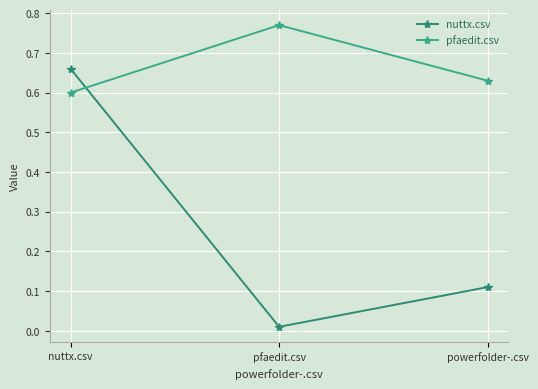

Is the value of nuttx.csv at nuttx.csv greater than the value of pfaedit.csv at pfaedit.csv?

No